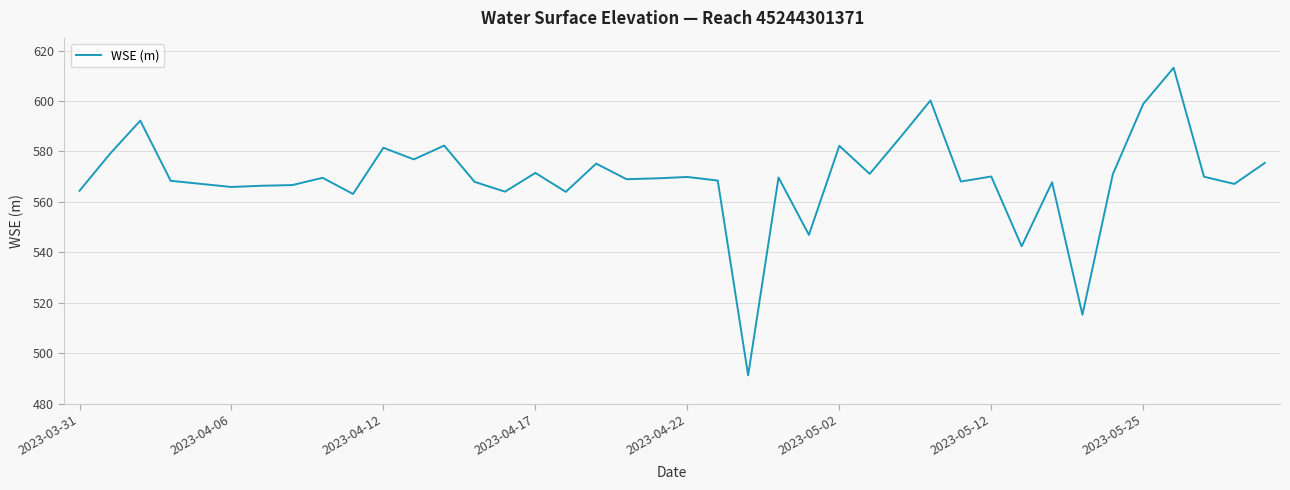

What is the difference between the maximum and minimum values?

122.0